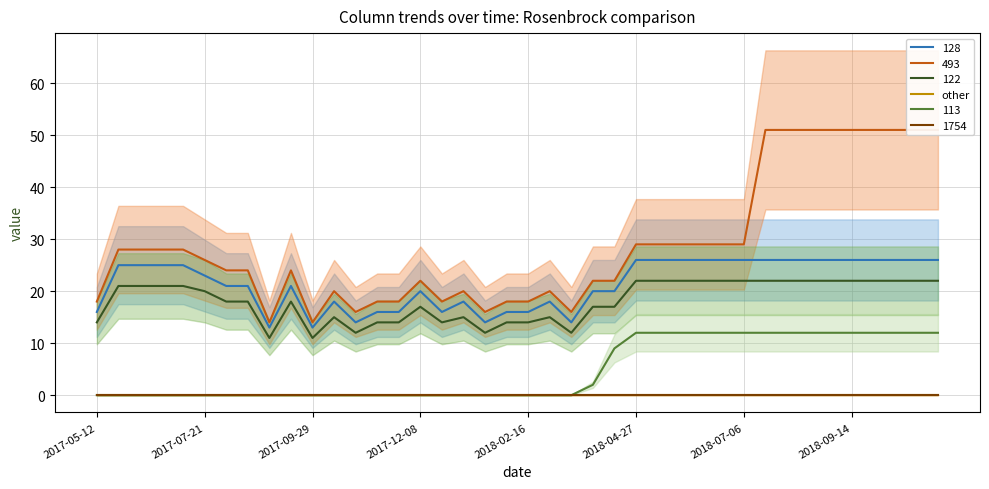

At which category is the sum across all series the highest?

2018-07-20